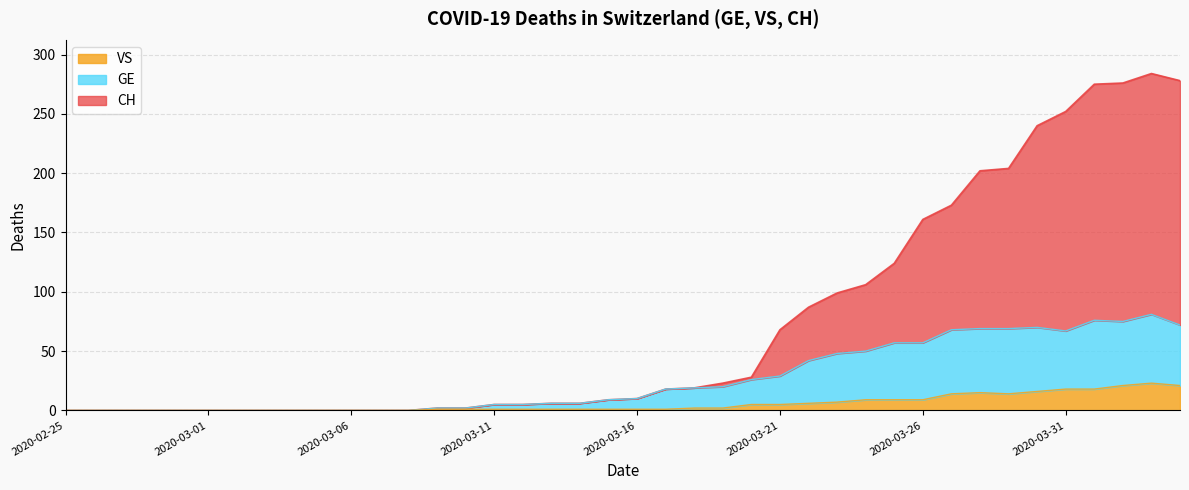

Where is the first local minimum for GE?

2020-03-31